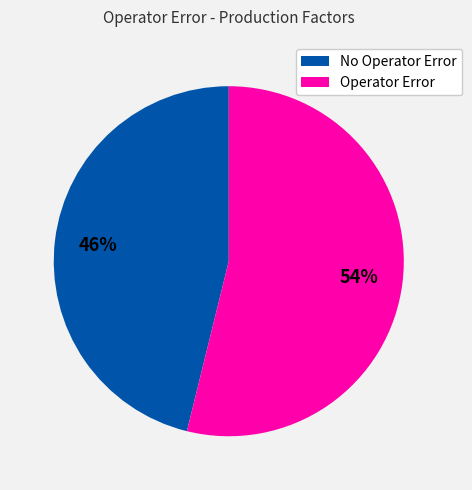

What is the largest slice in the pie chart?

Operator Error